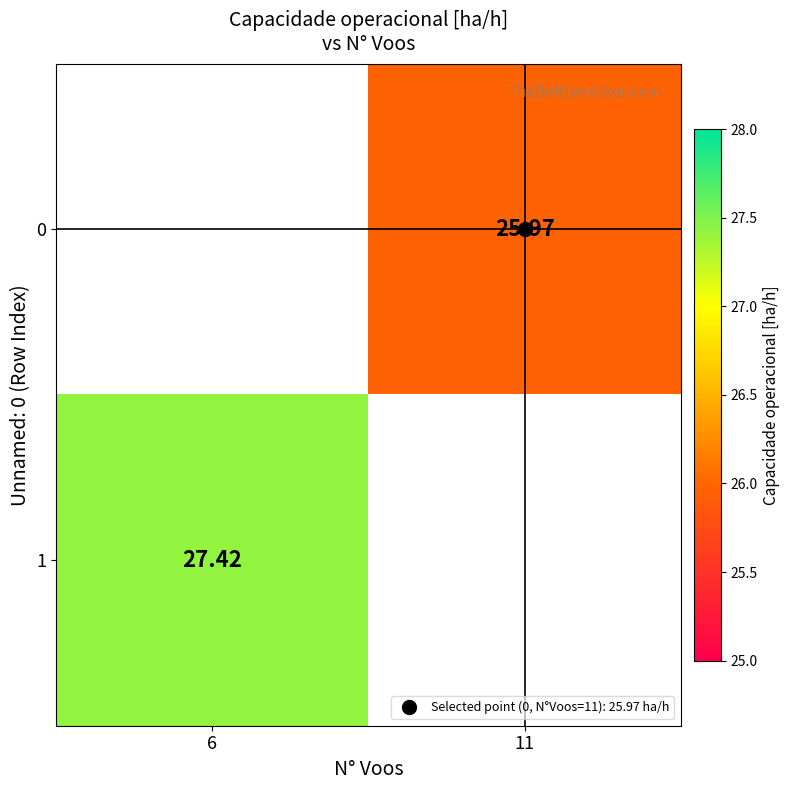

What is the sum of all 1 values?

27.4